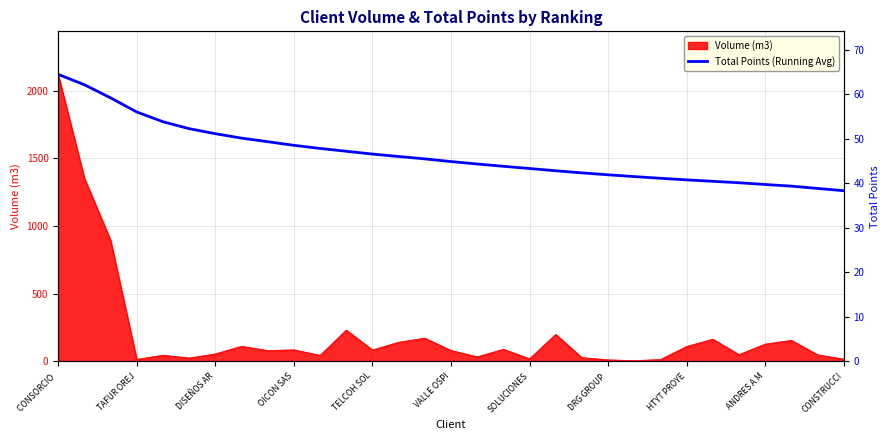

Which has a higher value, CONSORCIO or DISEÑOS AR?

CONSORCIO